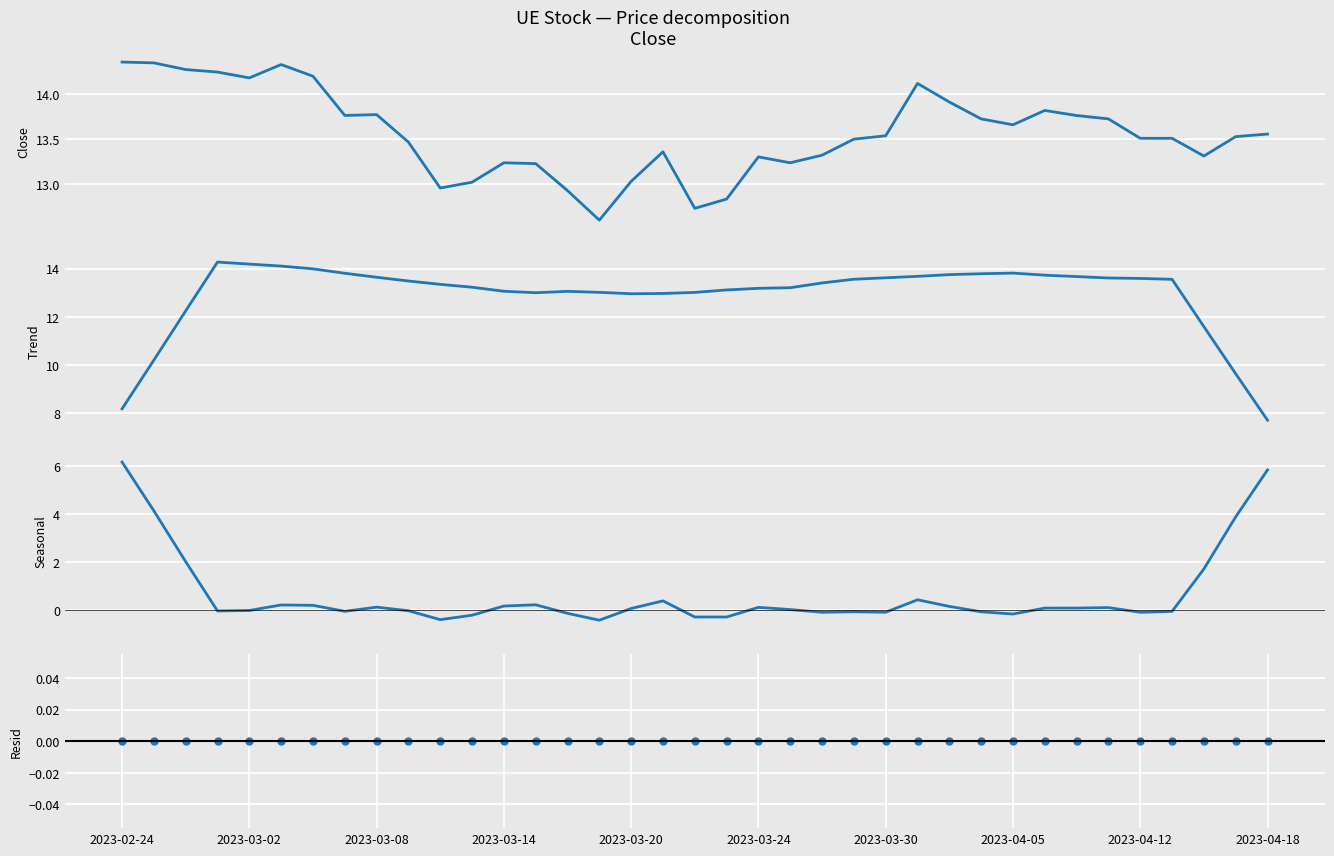

What is the minimum value shown in the chart?

-0.4